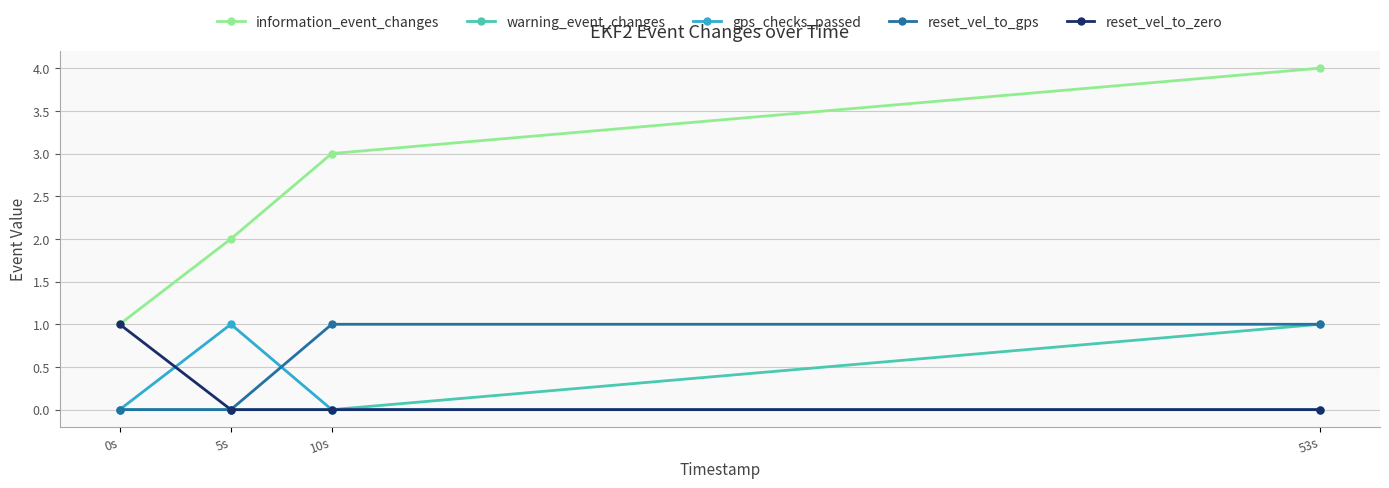

The reset_vel_to_gps series shows 0 at 0s. True or false?

True